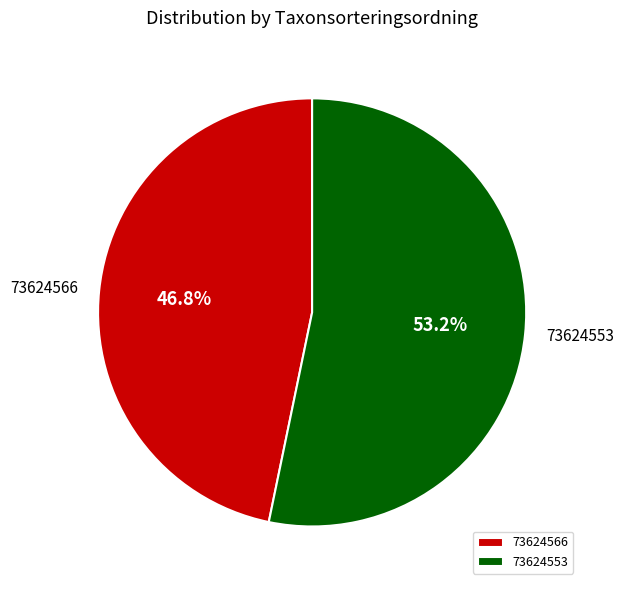

To the nearest percent, what portion does 73624553 represent?

53%